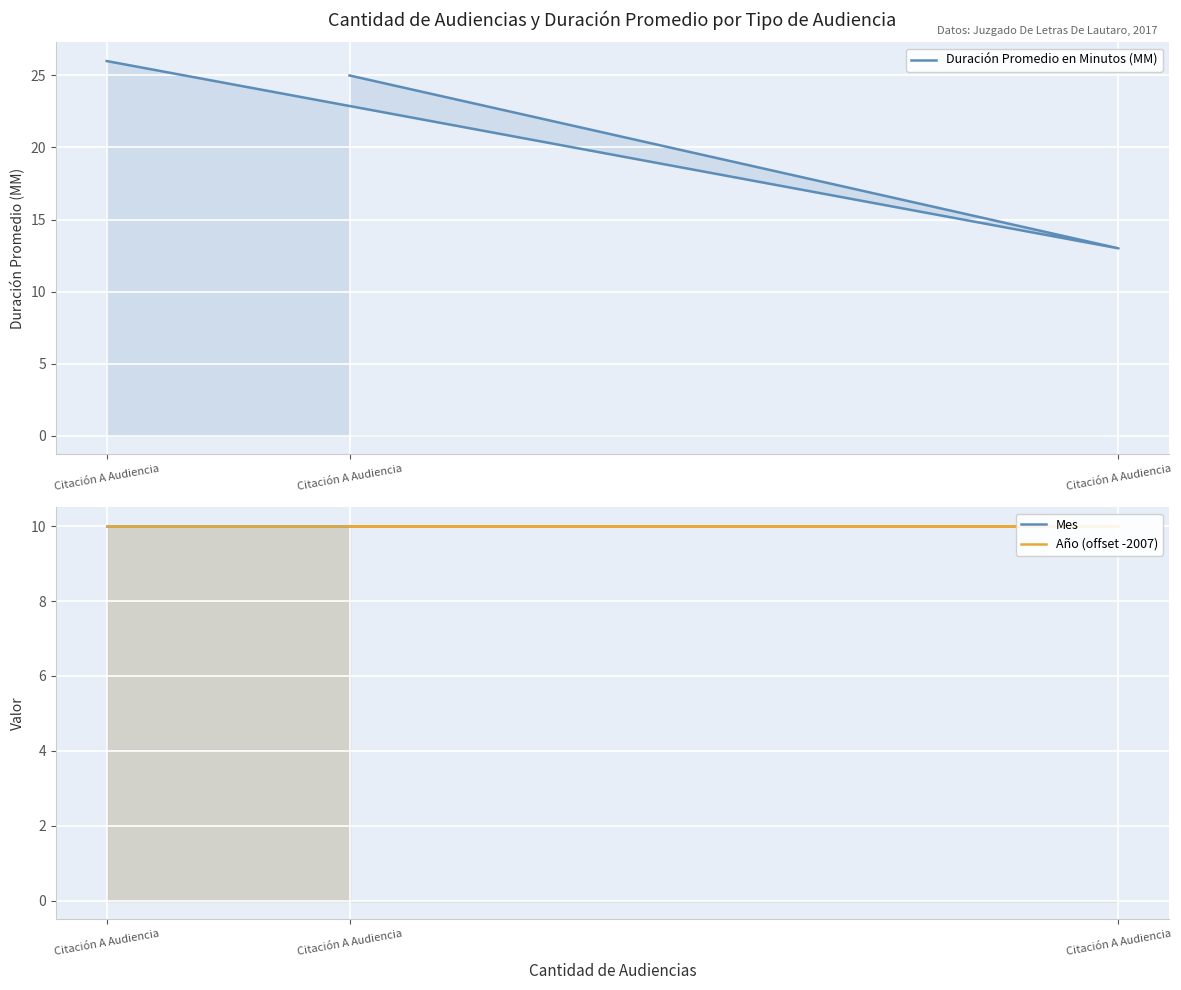

Is it true that Mes equals 16 at Citación A Audiencia?

False